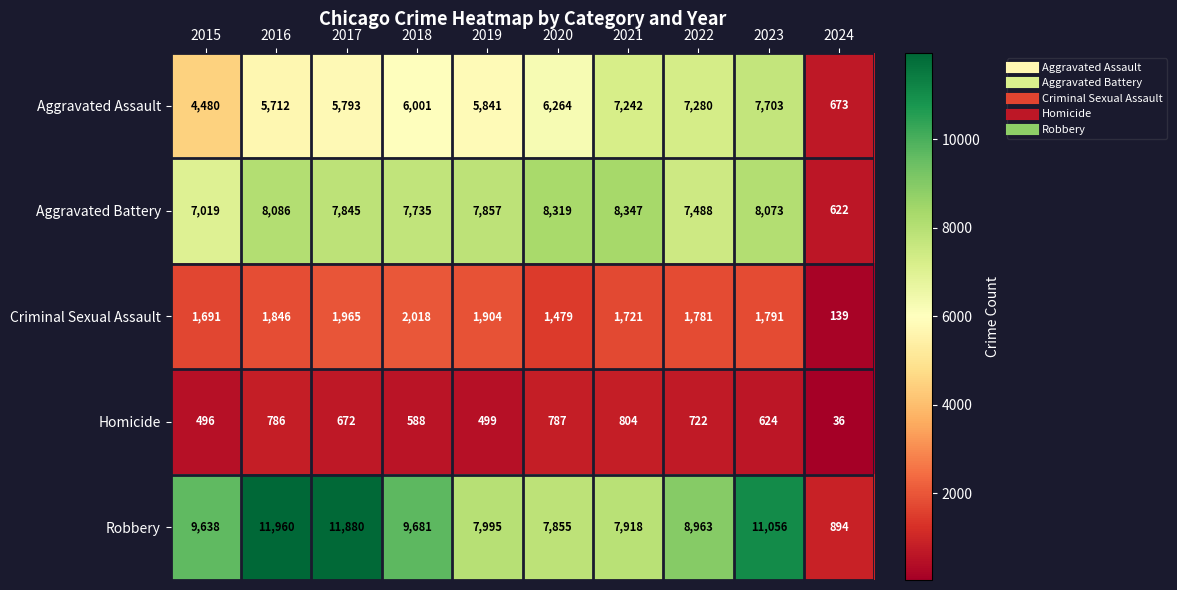

At how many categories does at least one series exceed 3795?

9